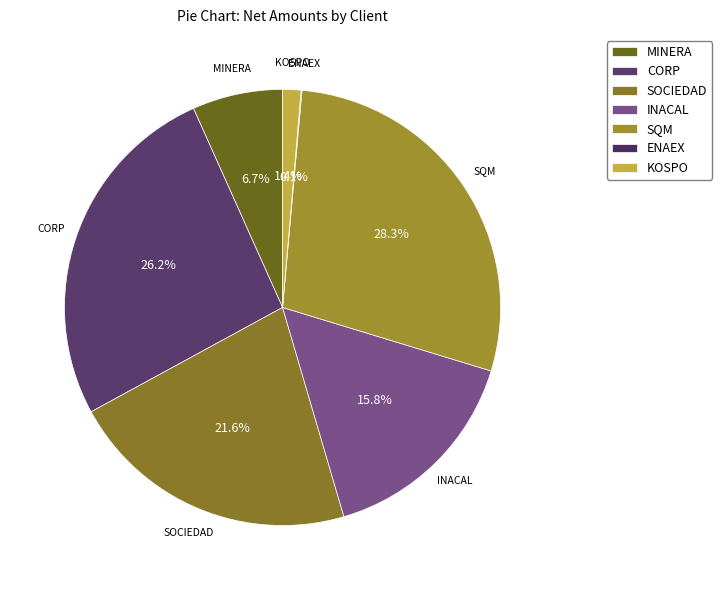

Is the sum of KOSPO and INACAL greater than half?

No